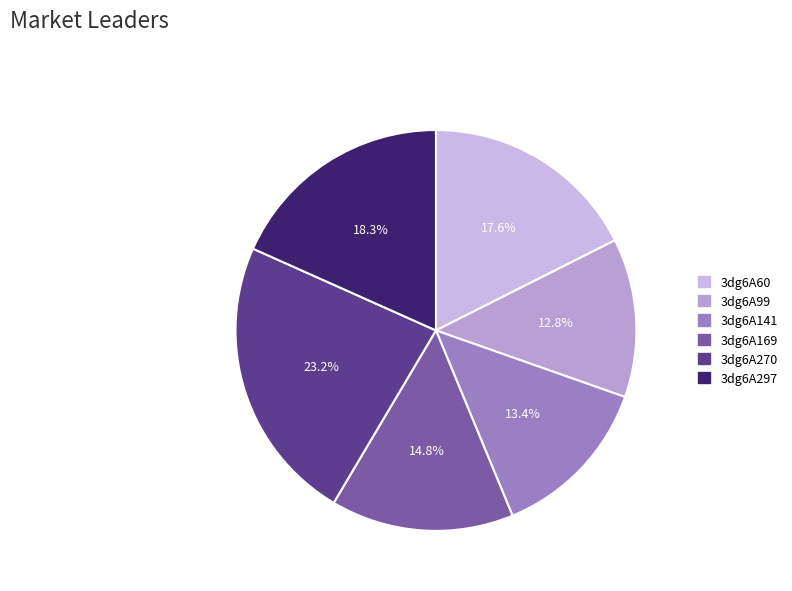

How many segments does this pie chart have?

6